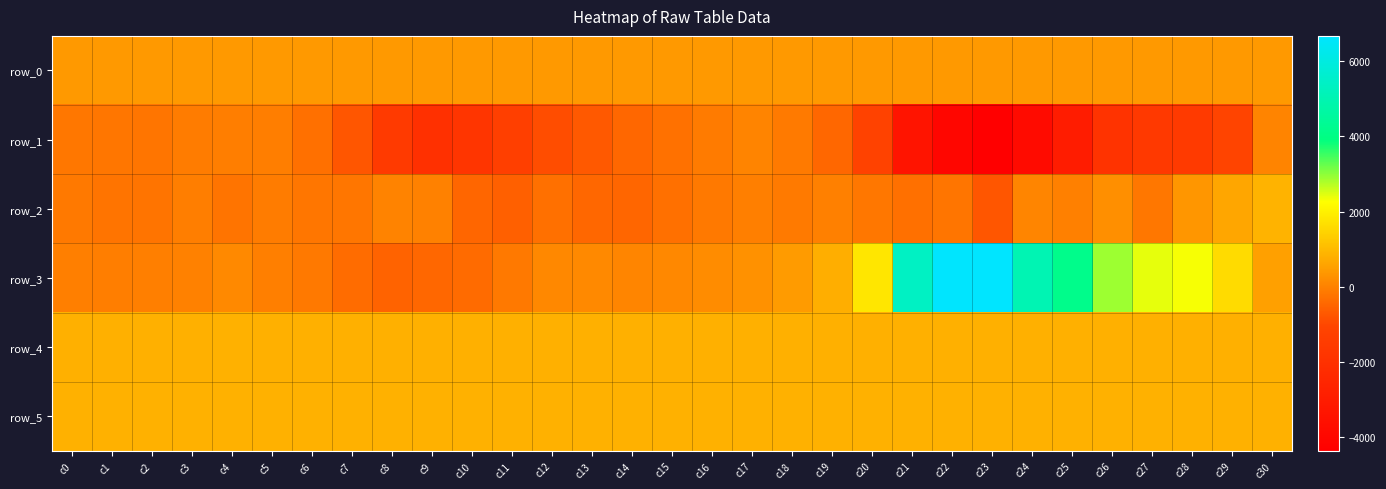

At which label is row_4 closest to 827?

c8